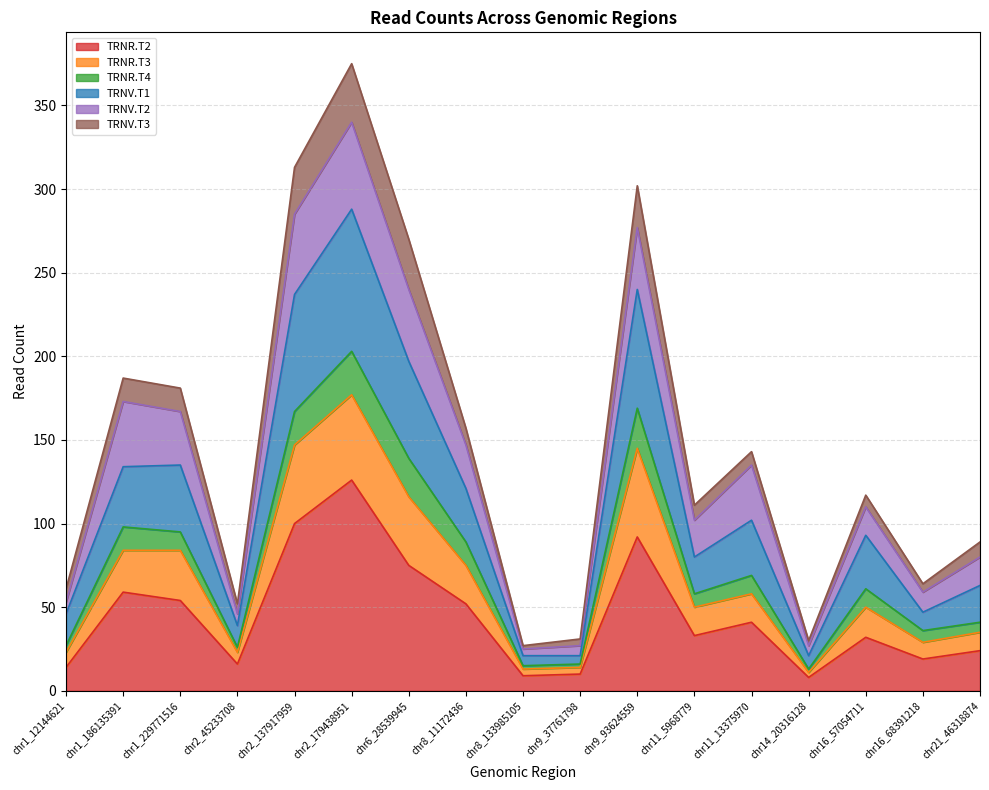

At which category is the sum across all series the highest?

chr2_179438951